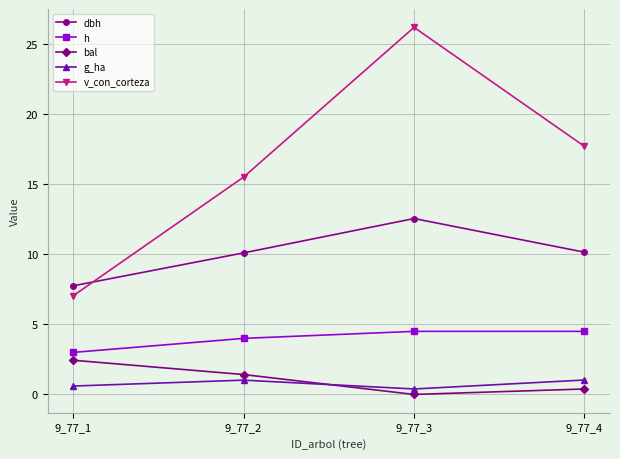

Which label corresponds to the smallest value in the chart?

9_77_3